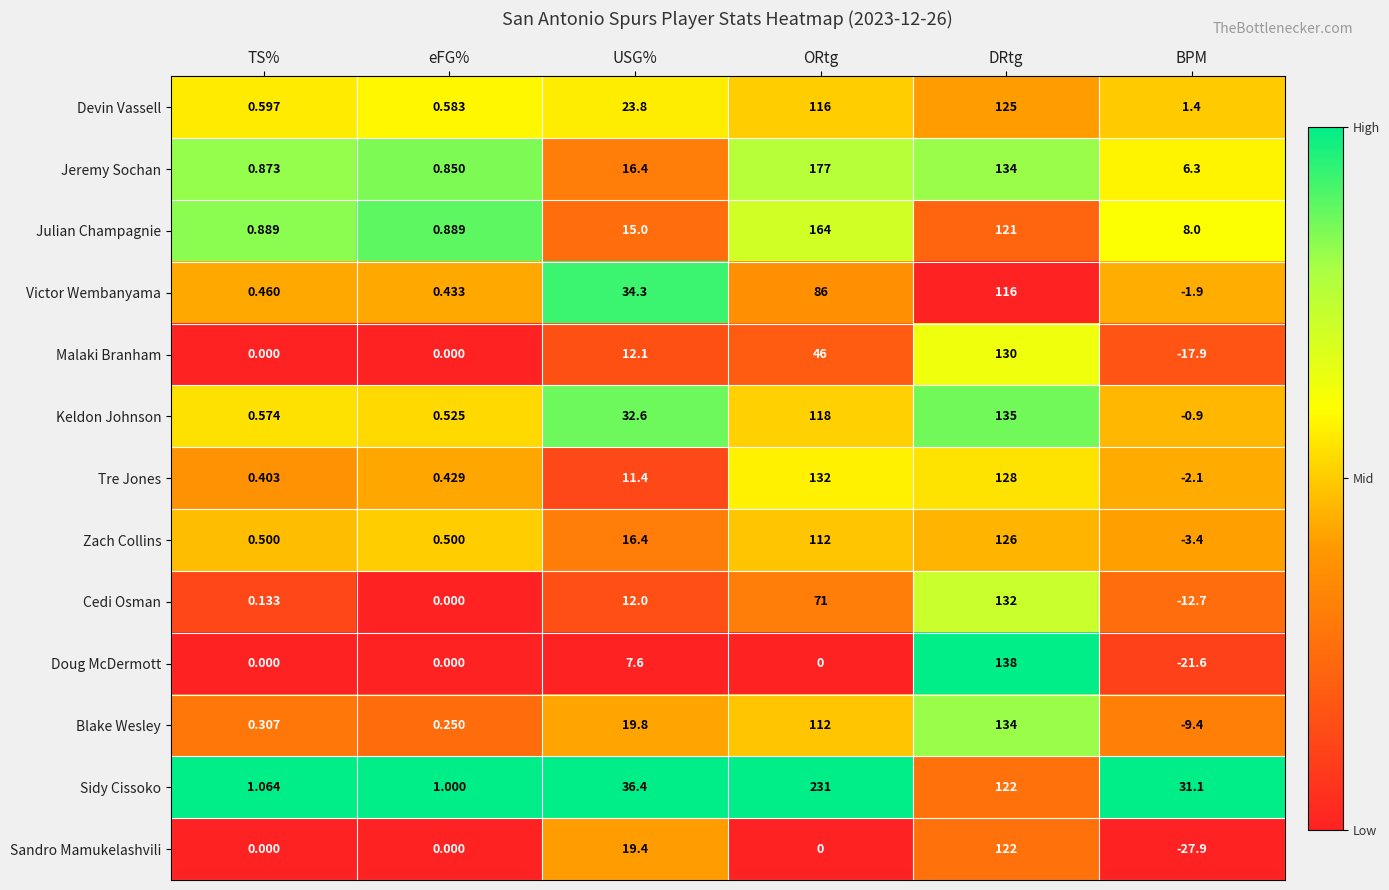

How many data points in Tre Jones are above 11?

3